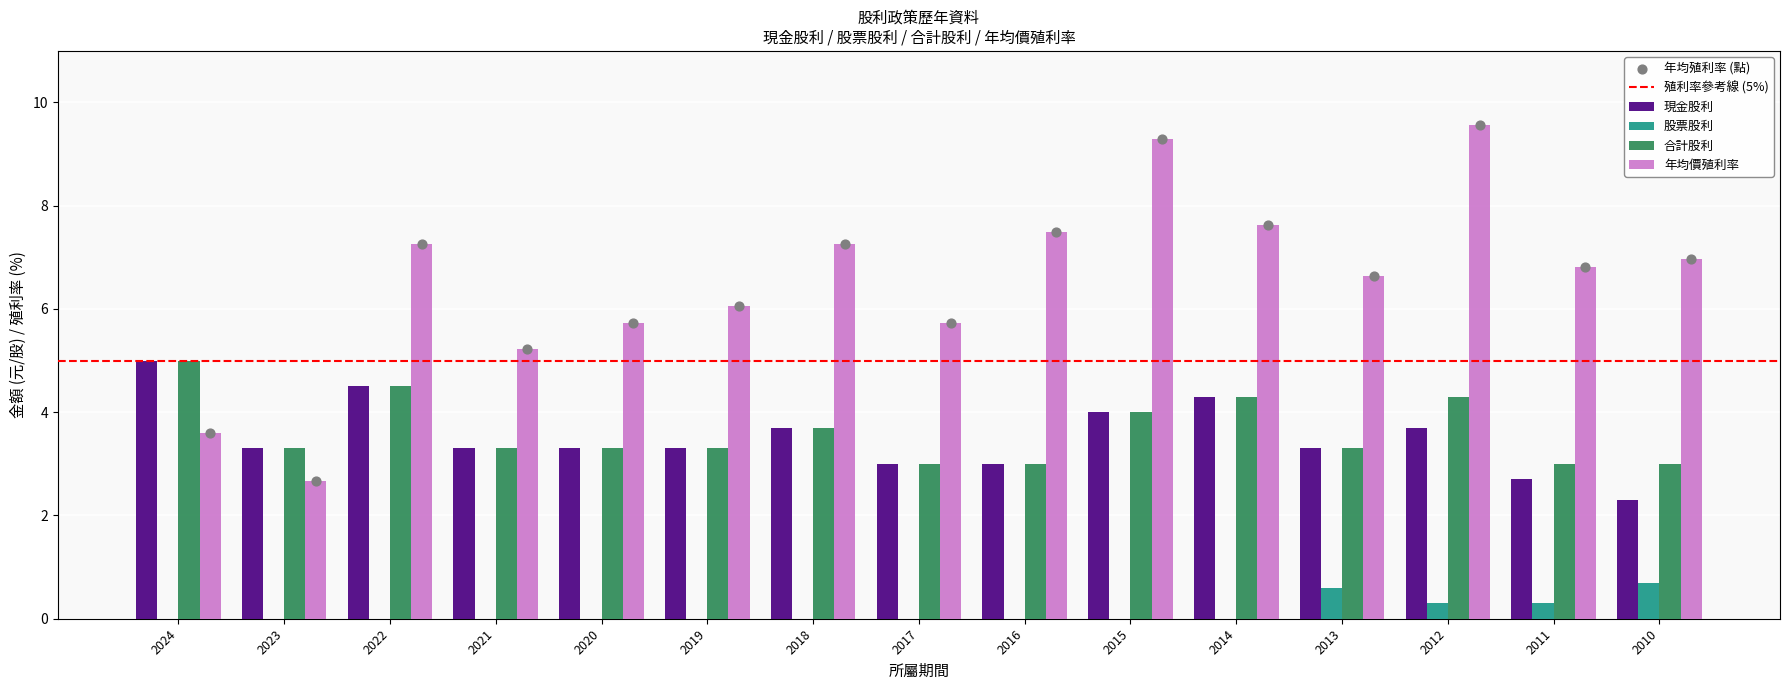

Is the value of 合計股利 at 2016 greater than the value of 股票股利 at 2014?

Yes